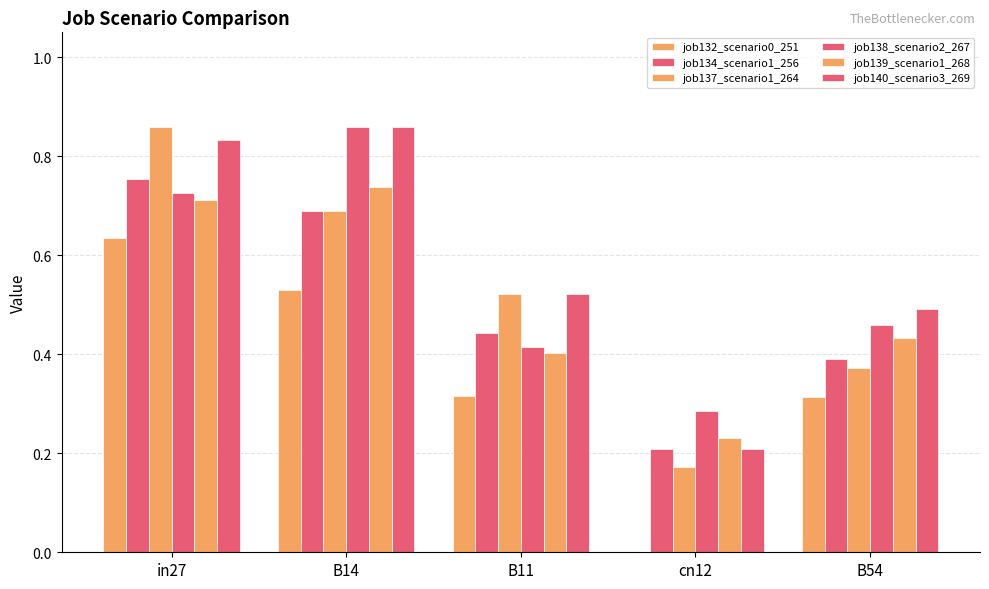

Does the chart contain stacked bars?

No